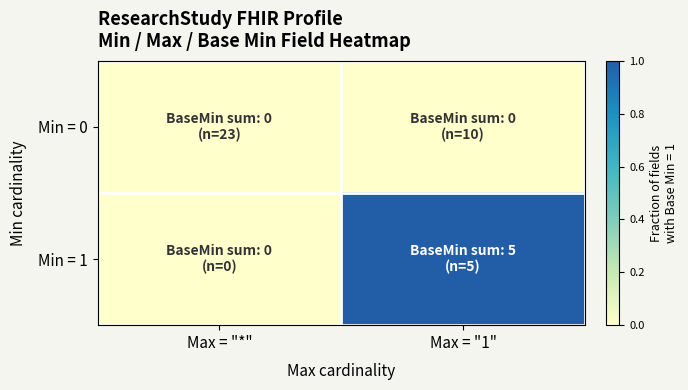

At which category is the sum across all series the highest?

Max = "1"